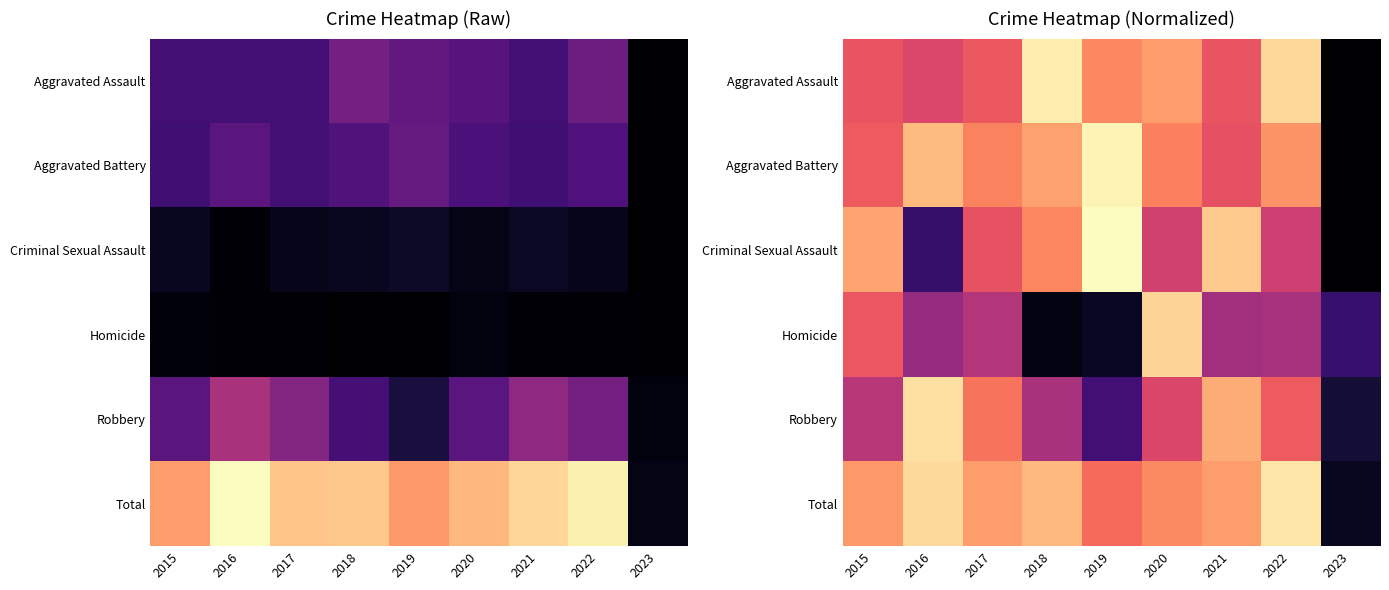

What is the difference between the highest and lowest values at 2015?

22.7